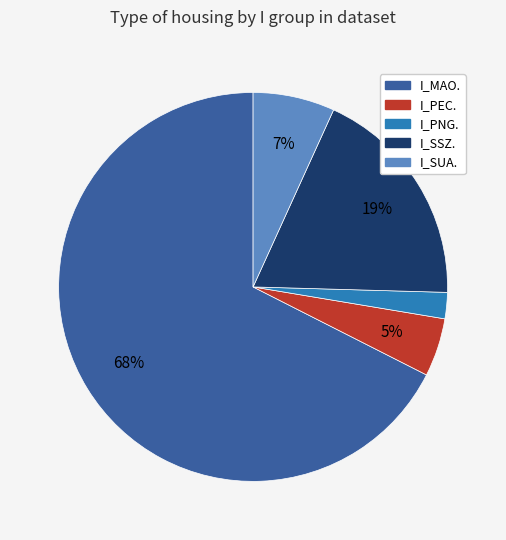

Does any single category account for the majority?

Yes